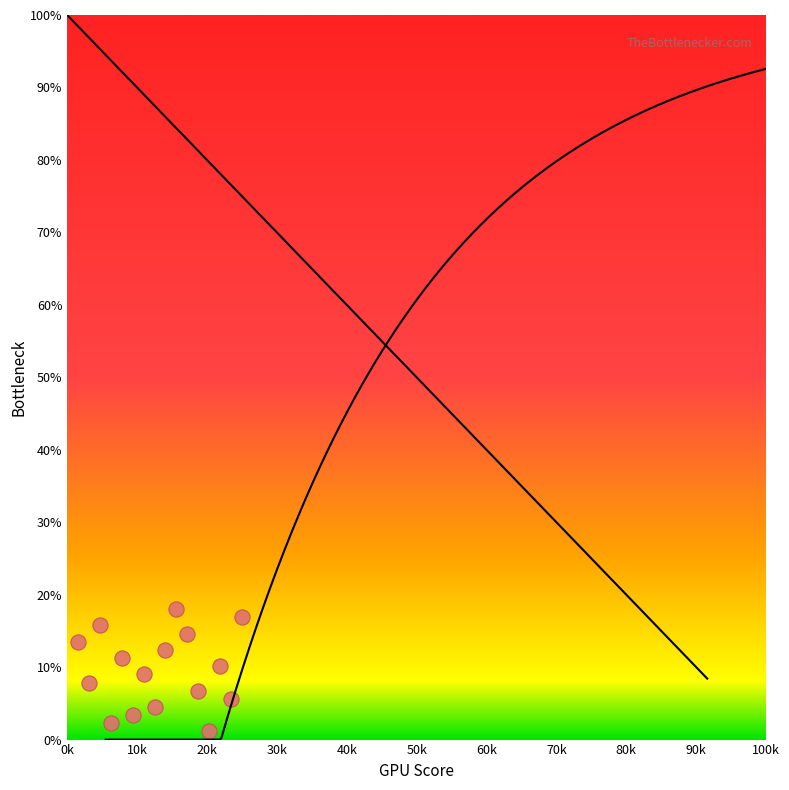

What is the range of X values (max minus min)?

23.4